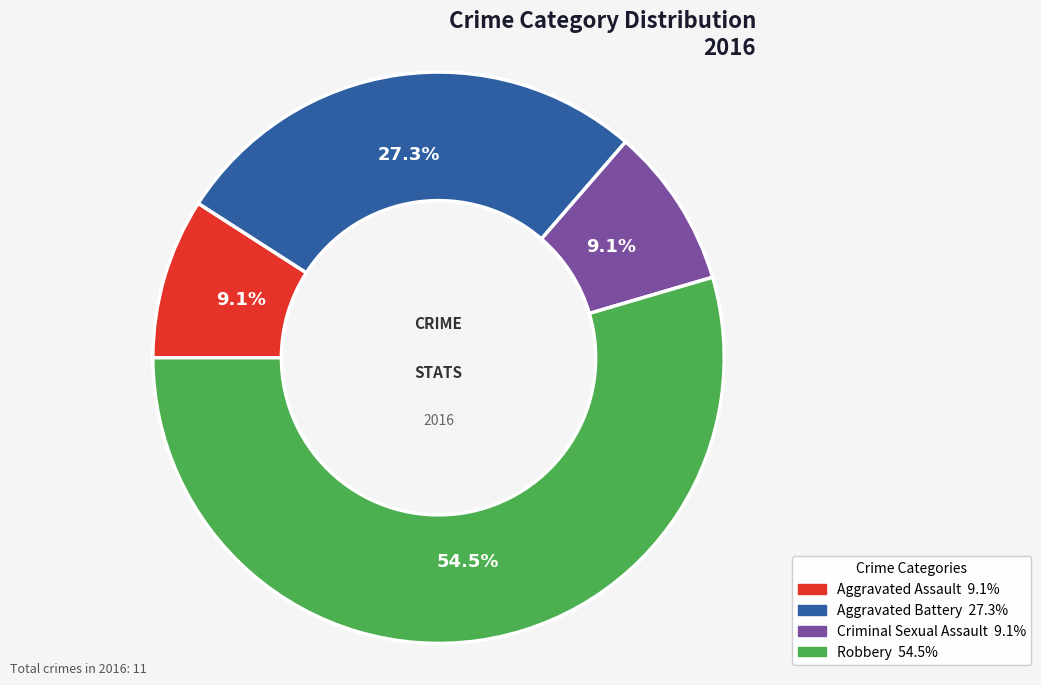

Which category has the biggest portion of the pie?

Robbery